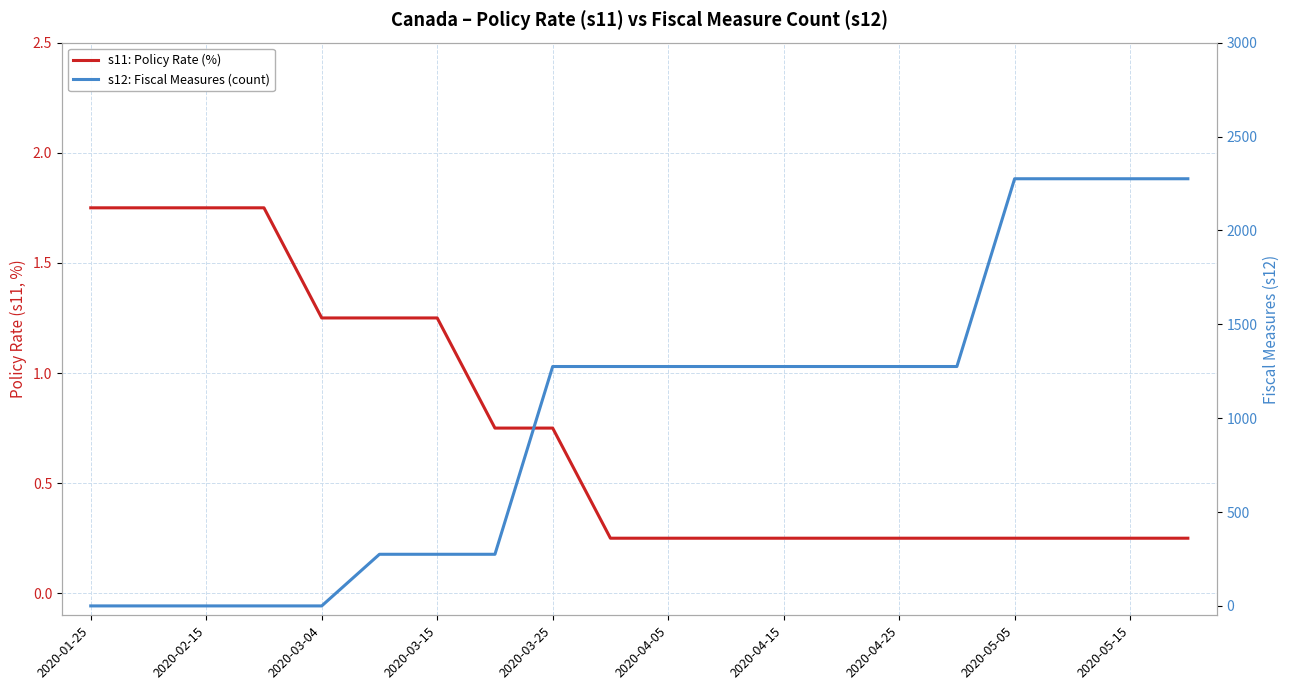

What is the value of the s12: Fiscal Measures (count) point at the 10th from the left?

1275.0